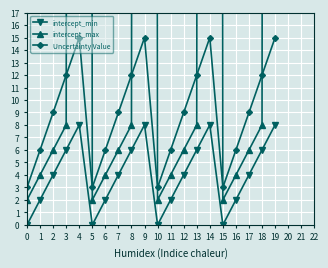

Which series has the largest range (max minus min)?

intercept_max